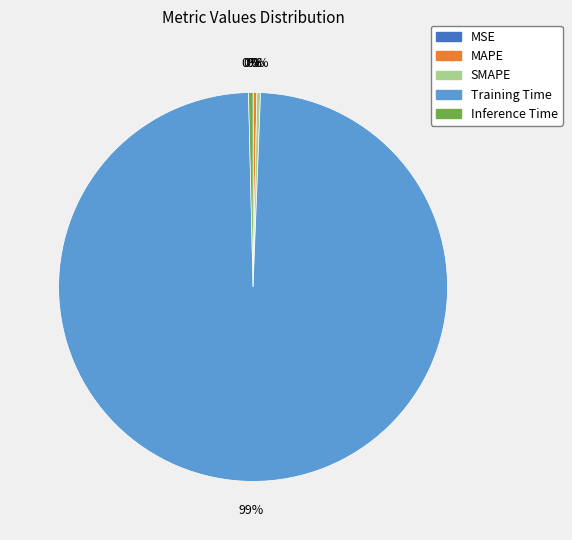

Which has a higher value, Training Time or MAPE?

Training Time